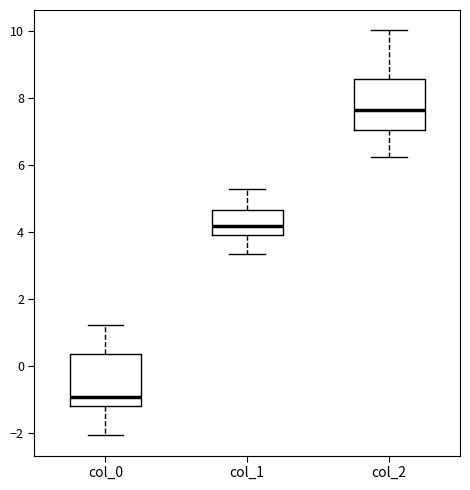

Reading left to right, read every box against the y-axis: the position of its median line, the range the box covers, and the ends of its whiskers. The values are not printed on the chart, so give them approximately, as read against the axis.

col_0: median -1.0, box -1.2 to 0.4, whiskers -2.0 to 1.2
col_1: median 4.2, box 3.8 to 4.6, whiskers 3.4 to 5.2
col_2: median 7.6, box 7.0 to 8.6, whiskers 6.2 to 10.0